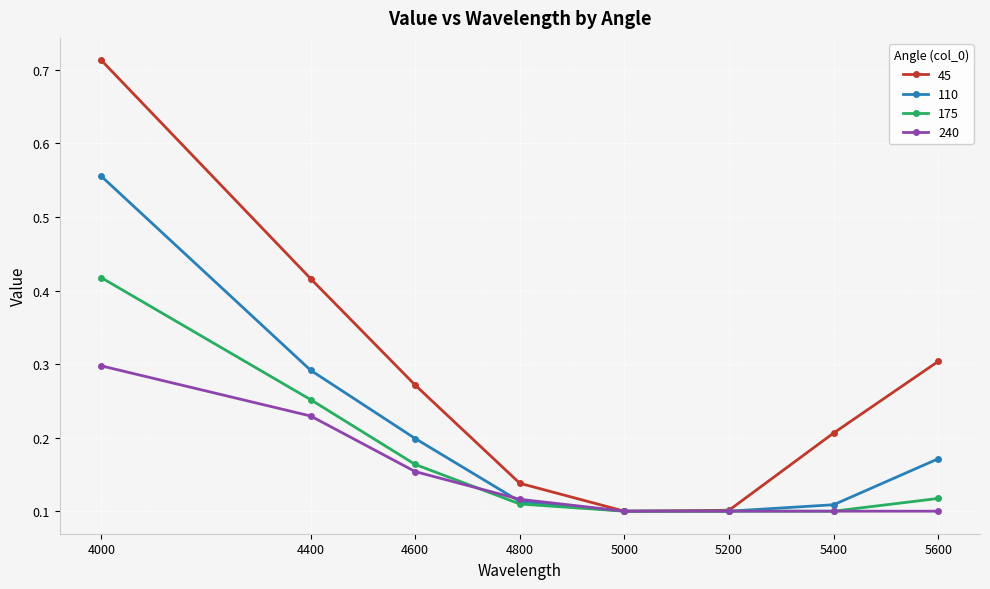

Which series changed the most between 4000 and 5200?

45